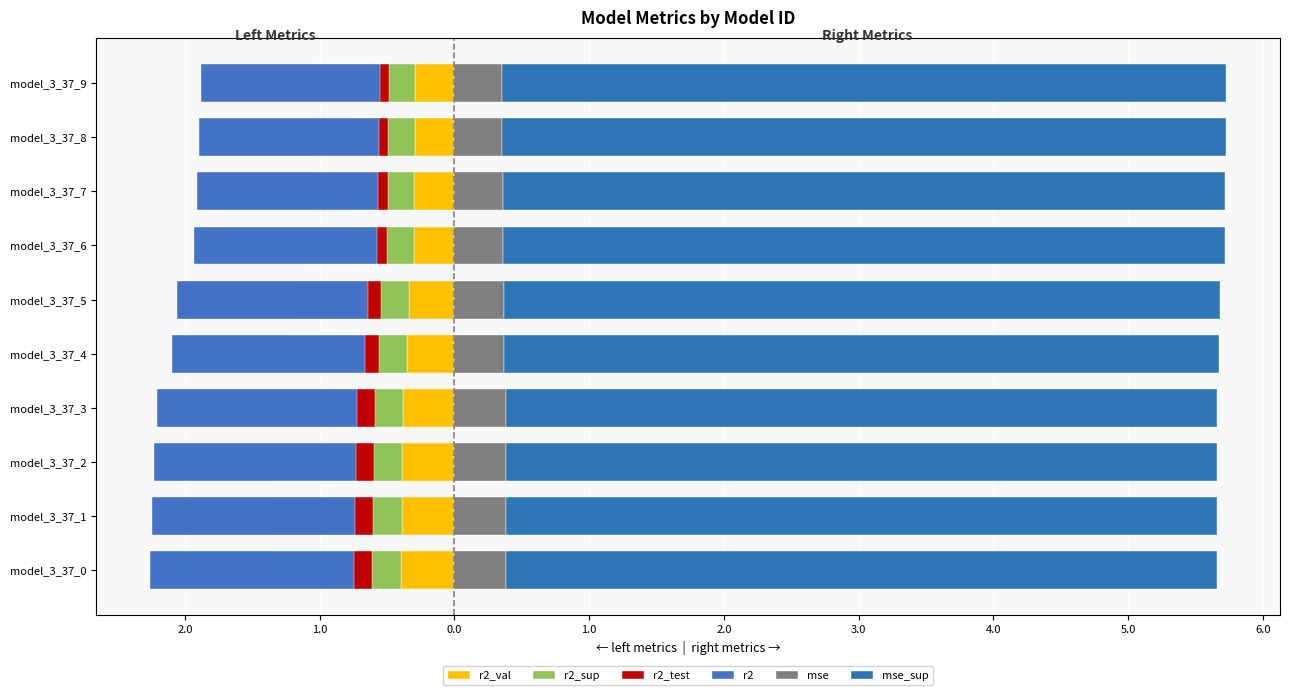

What is the difference between the second highest and minimum values in the r2_val series?

0.1